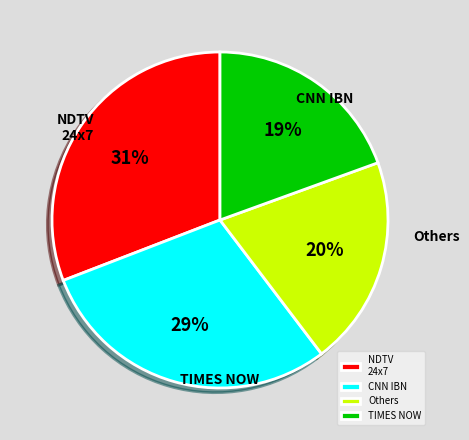

Which slice is the smallest?

TIMES NOW